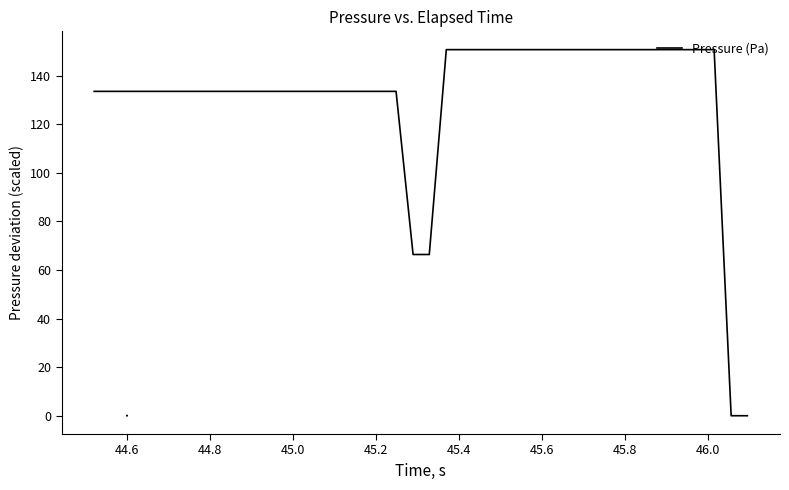

What is the greatest value displayed?

150.8